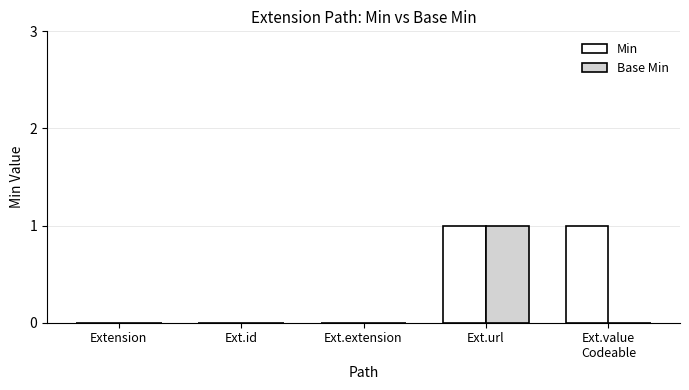

Reading left to right, extract all data points from this chart.

Min: 0	0	0	1	1
Base Min: 0	0	0	1	0